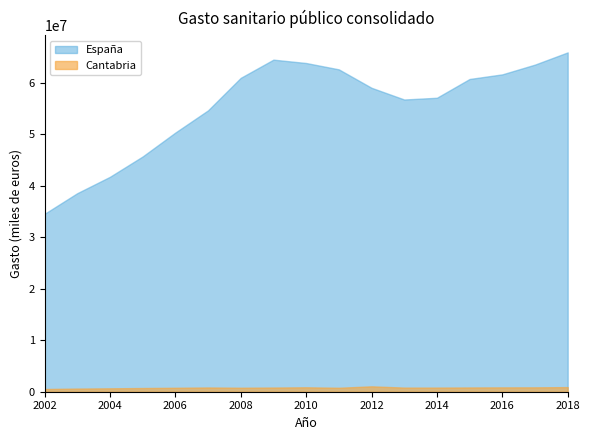

What is the highest value of the España series?

65910550.9